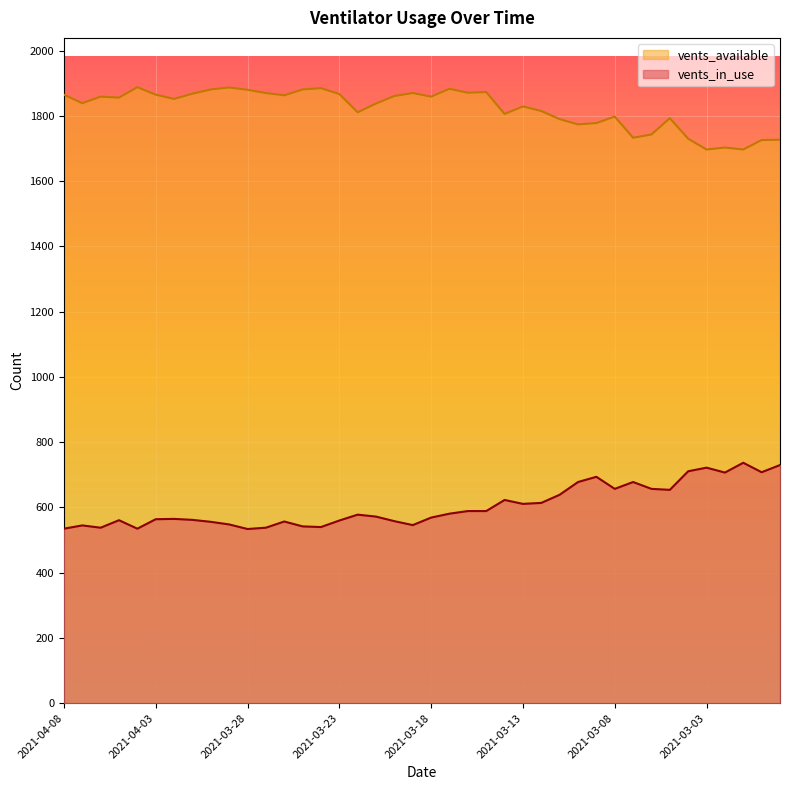

What is the difference between the maximum and minimum values in the vents_available series?

191